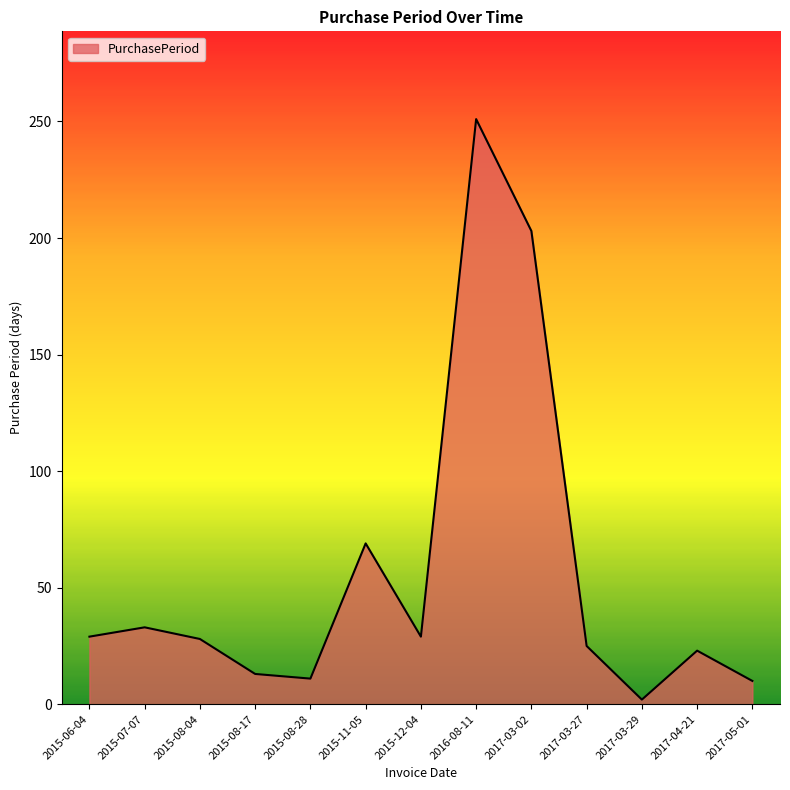

What is the change in value from 2015-08-04 to 2015-08-28?

-17